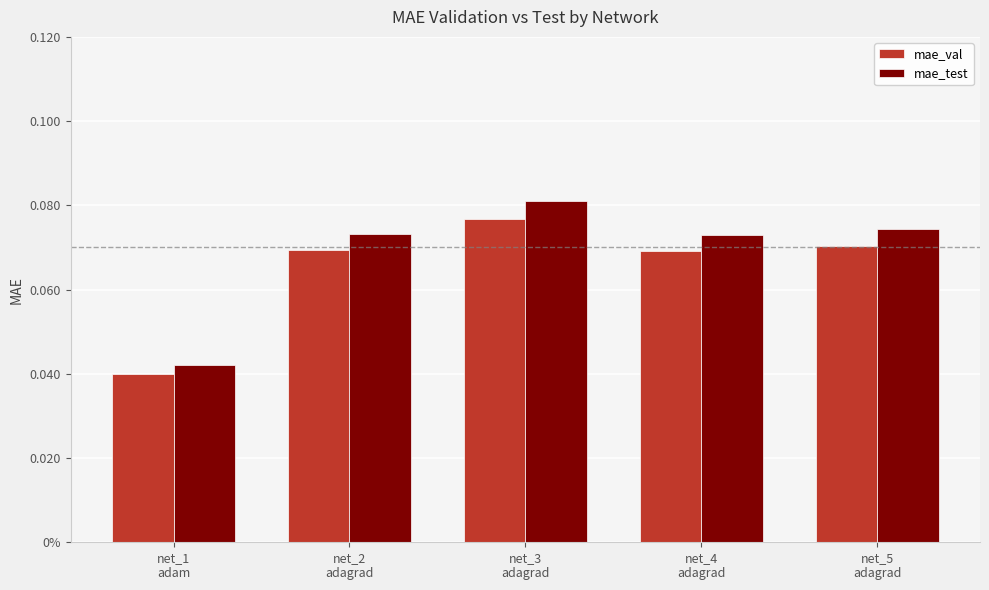

Which category has the highest value in the mae_test series?

net_3
adagrad